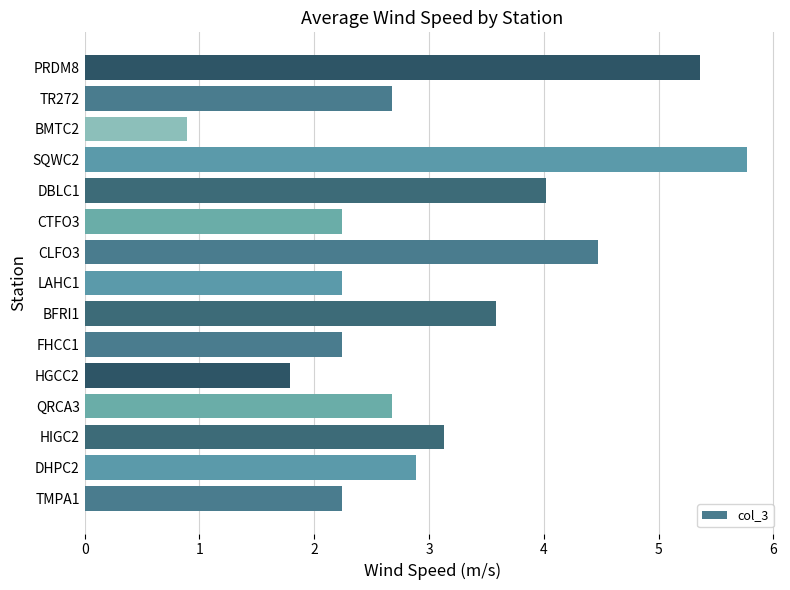

What is the smallest value displayed?

0.9